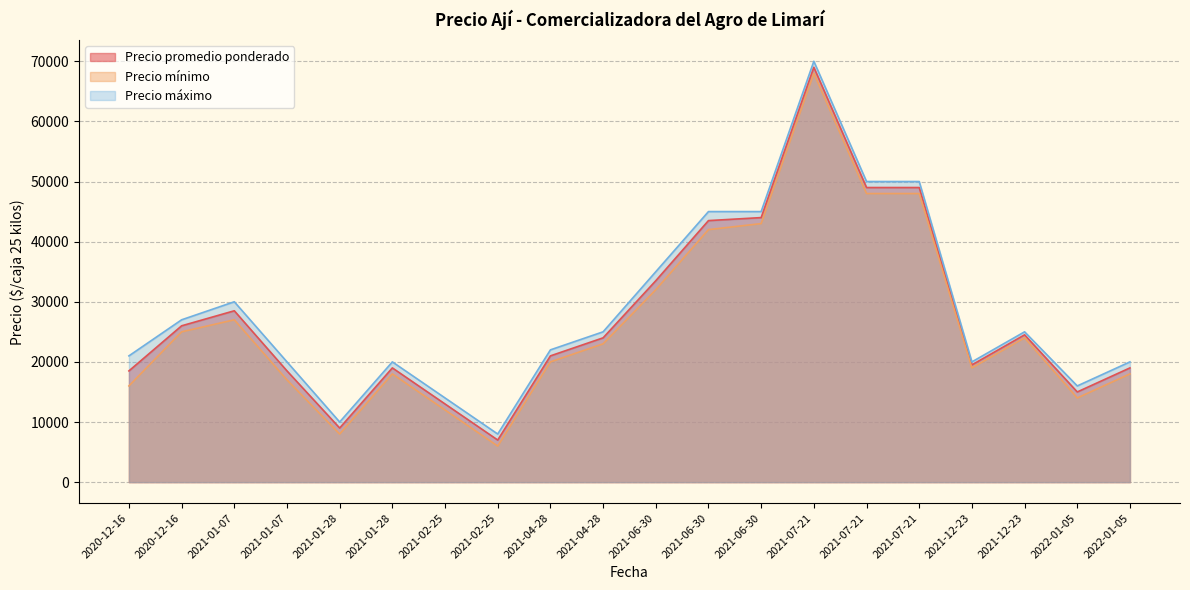

Which category has the highest value across all series?

2021-07-21